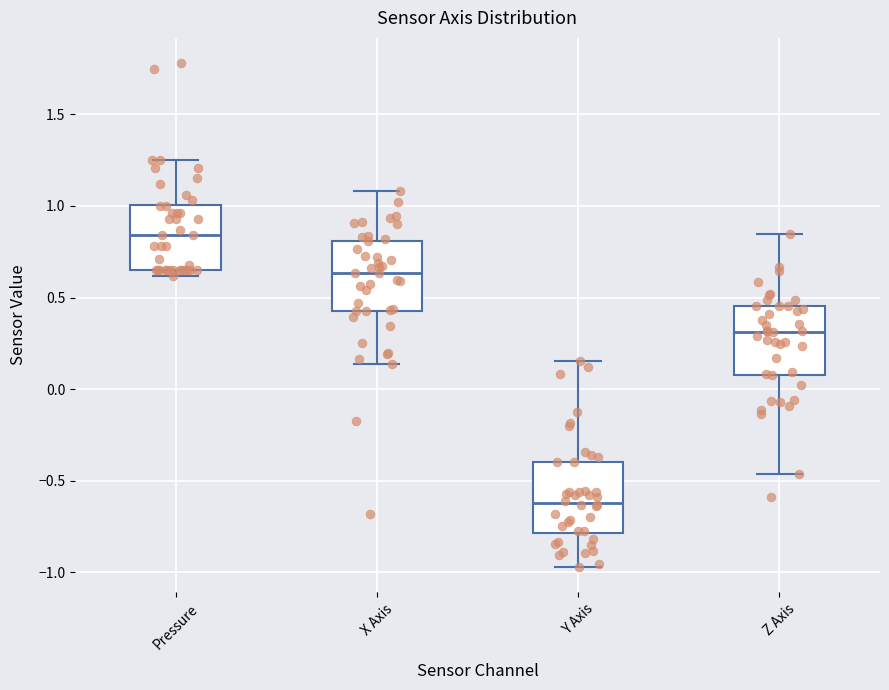

Which box has the lowest median line?

Y Axis